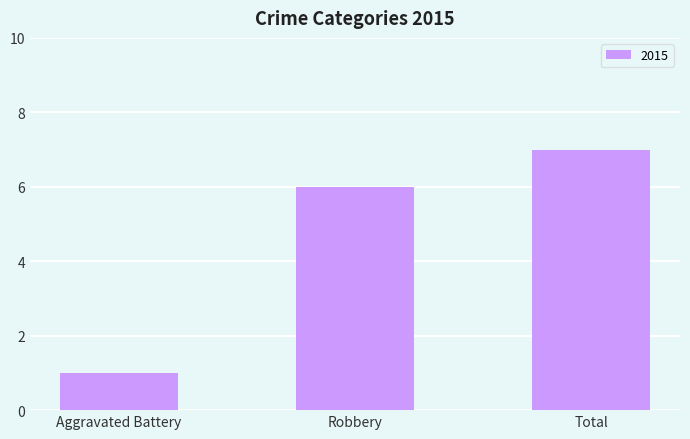

Read the value at Robbery.

6